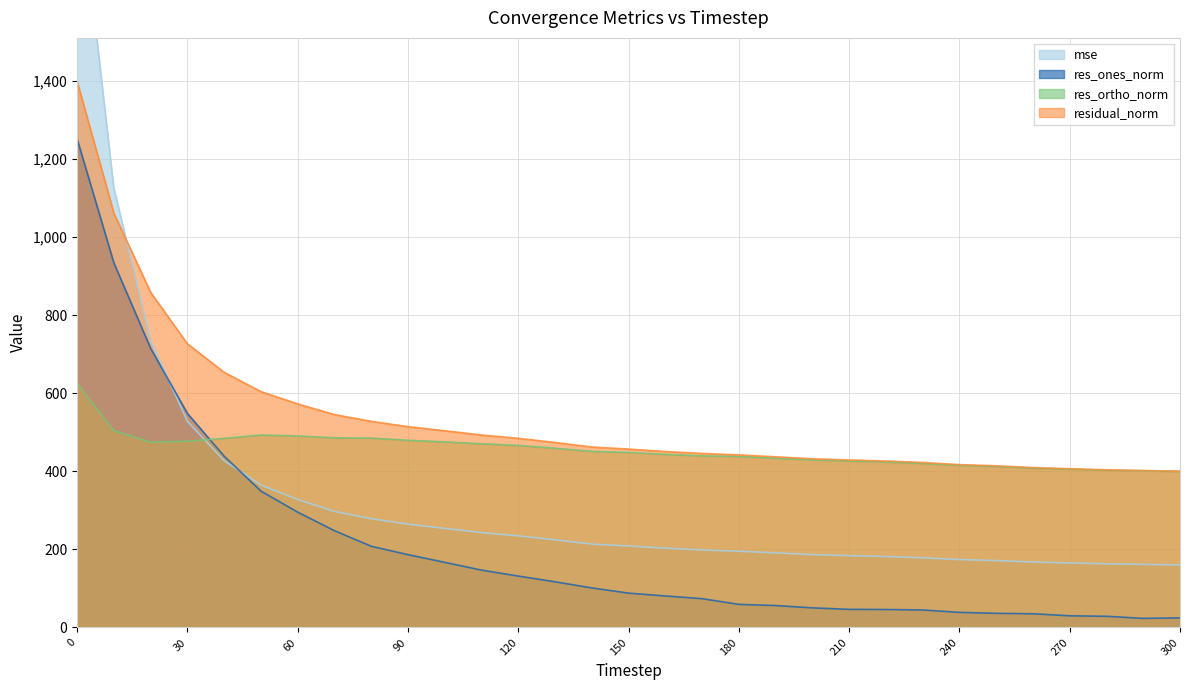

True or false: res_ortho_norm has more than 0 points higher than both neighbors.

True